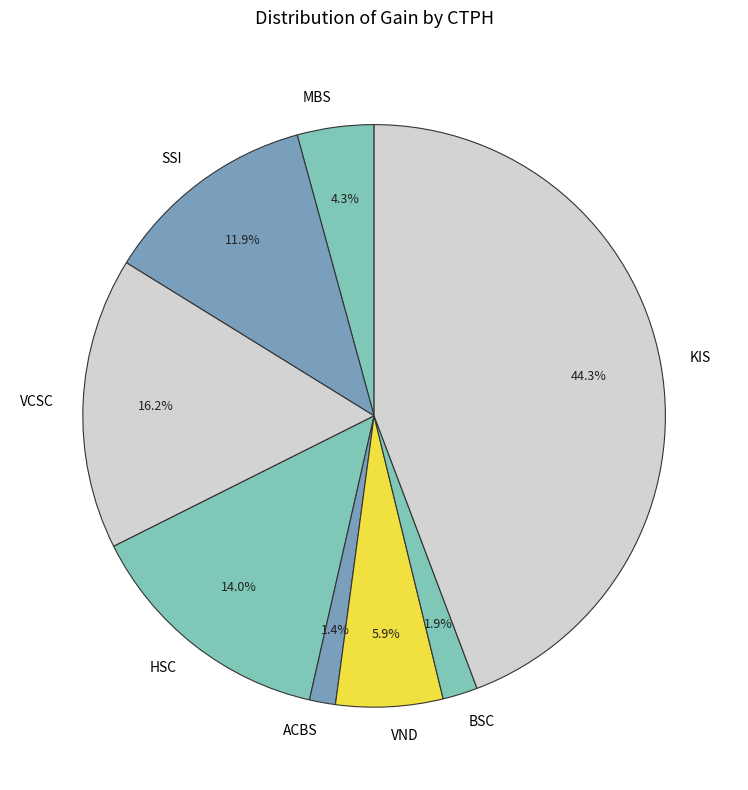

What is the largest slice in the pie chart?

KIS